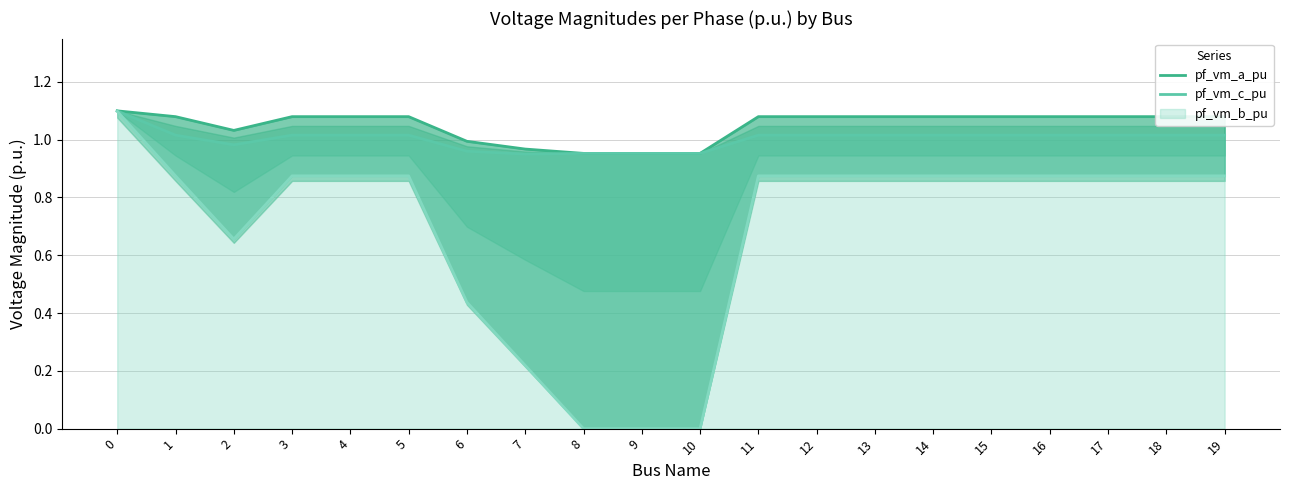

What is the difference between the pf_vm_a_pu values at 3 and 6?

0.1